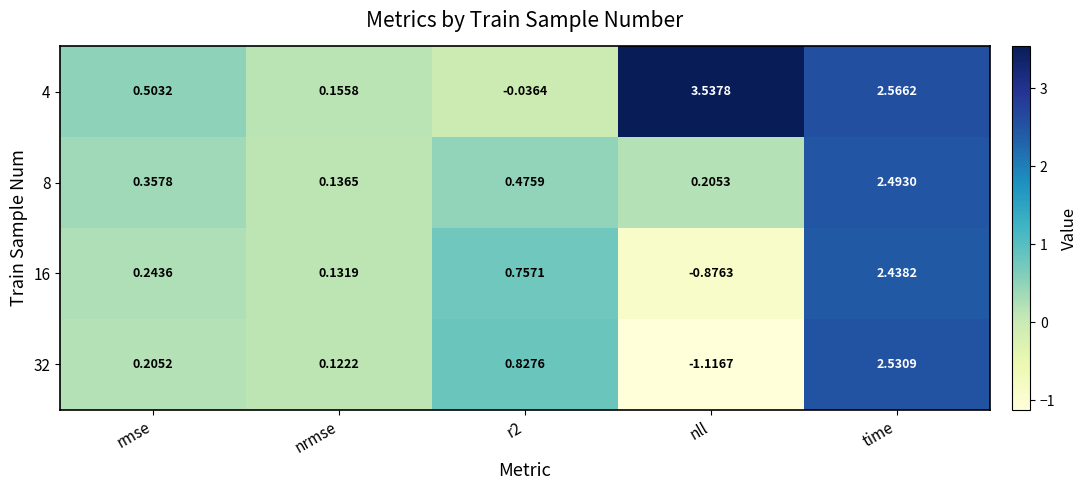

Where does the 4 series first go above 0?

rmse